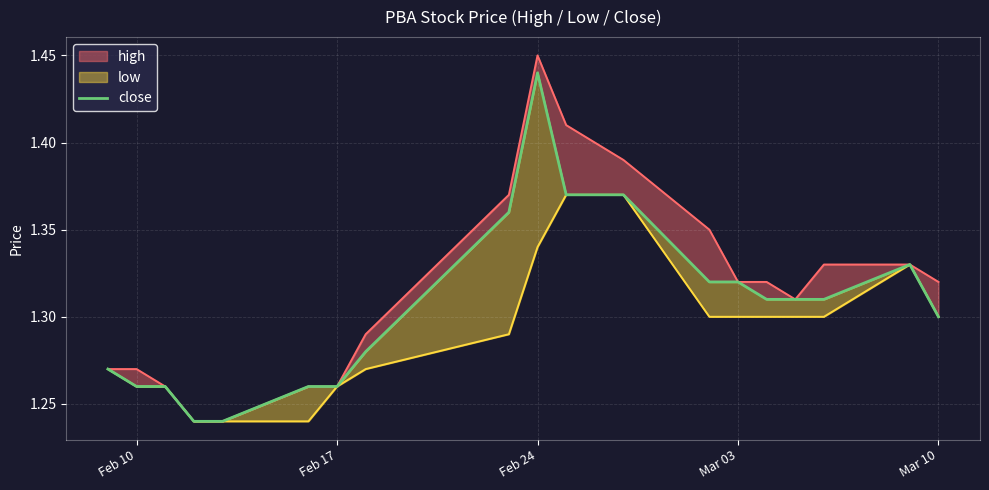

What position from the right is 10?

10